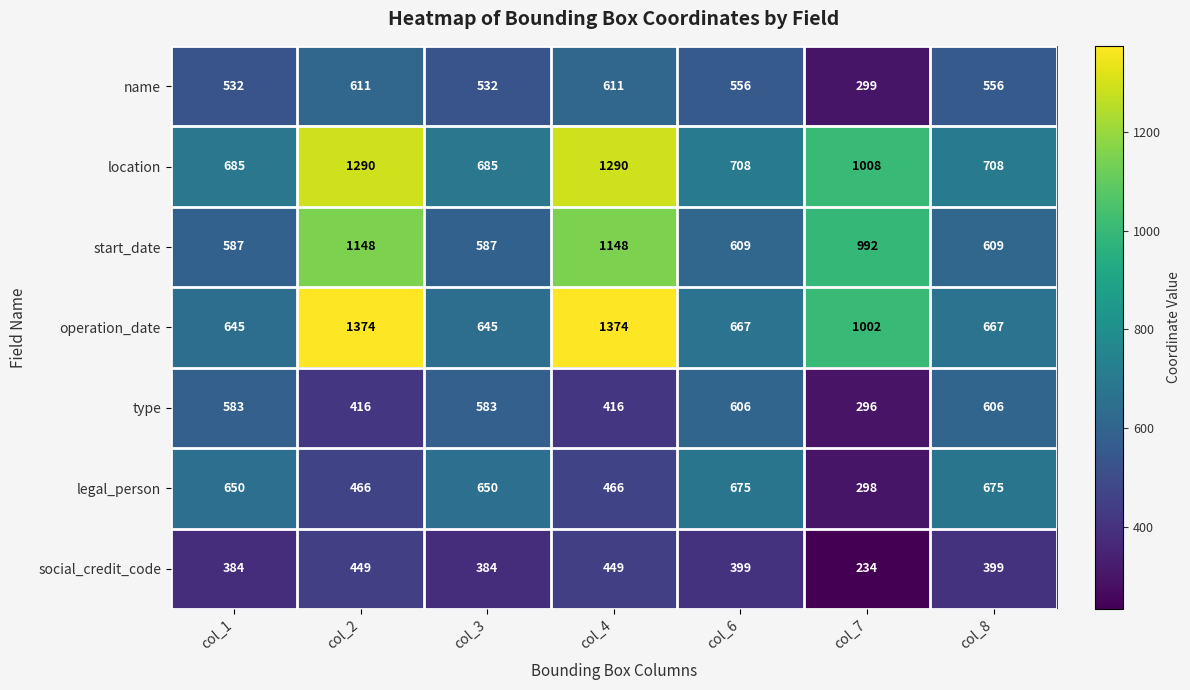

What is the sum of the legal_person values at col_2 and col_1?

1116